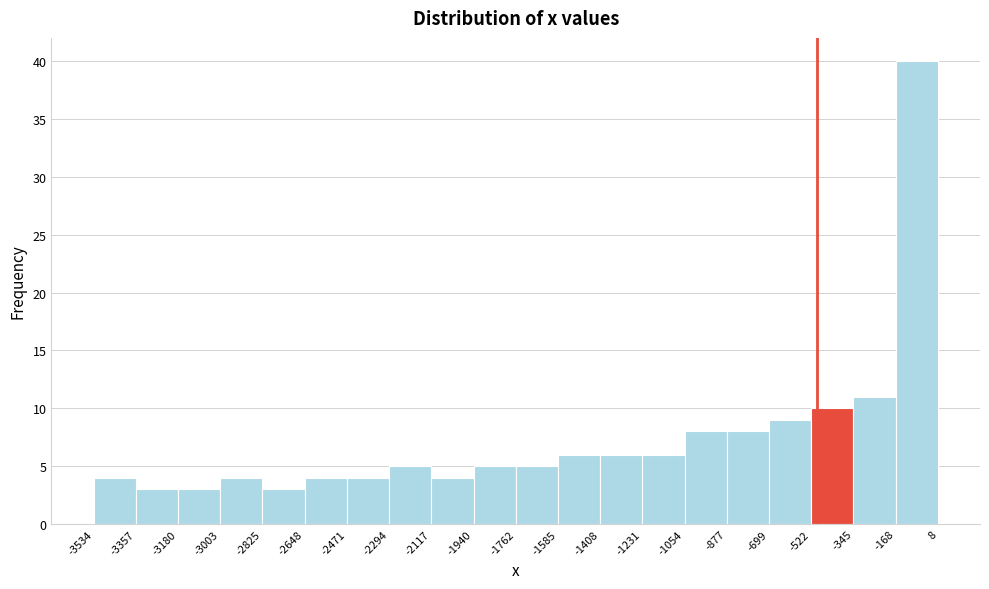

How tall is the bar that spans -1762 to -1585 on the x-axis? The values are not printed on the chart, so give them approximately, as read against the axis.

5